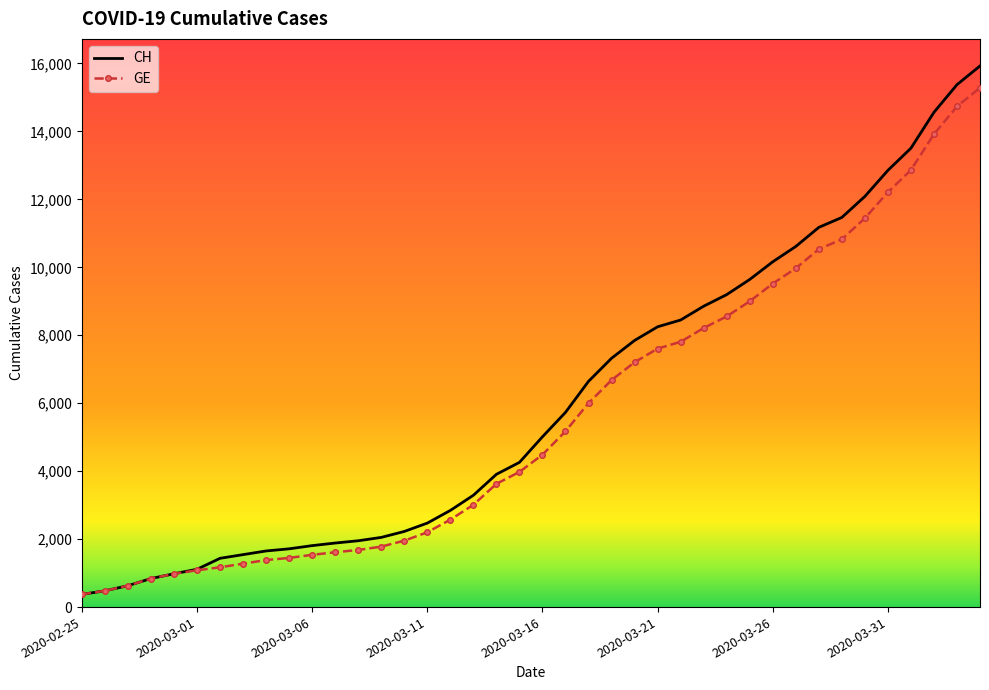

What is the lowest value of the GE series?

375